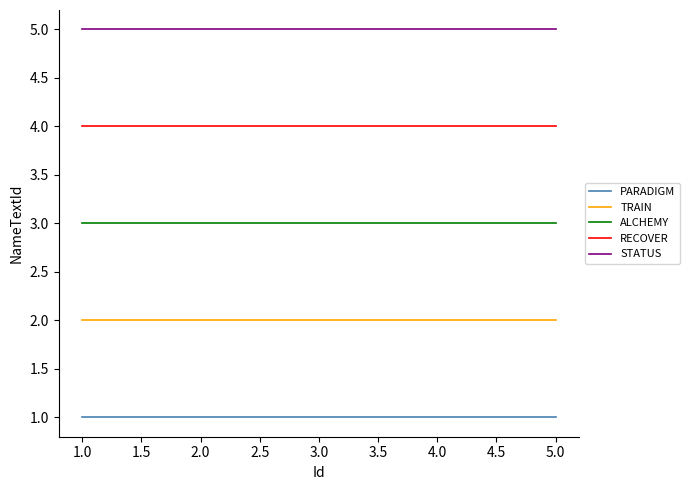

Is it true that PARADIGM equals 1 at 1.0?

True